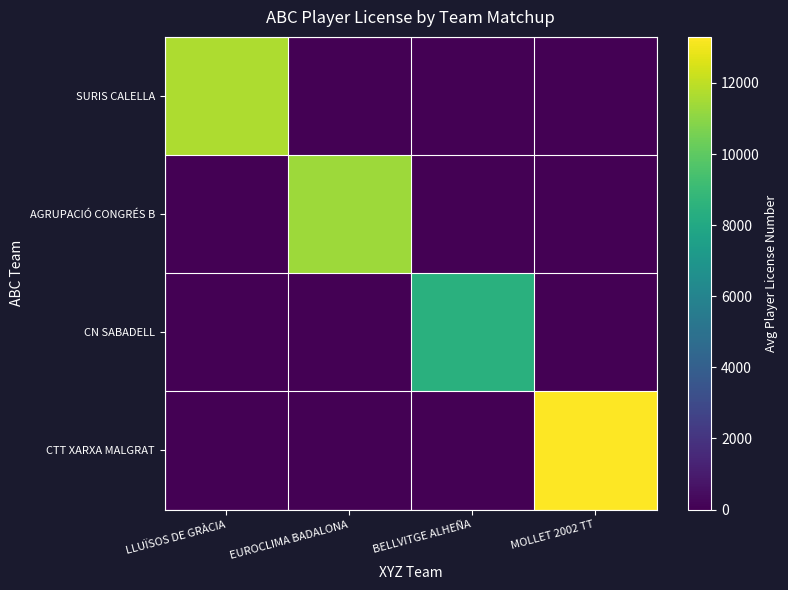

Reading left to right, list all the values displayed in this chart.

SURIS CALELLA: LLUÏSOS DE GRÀCIA=11673.4	EUROCLIMA BADALONA=0.0	BELLVITGE ALHEÑA=0.0	MOLLET 2002 TT=0.0
AGRUPACIÓ CONGRÉS B: LLUÏSOS DE GRÀCIA=0.0	EUROCLIMA BADALONA=11370.0	BELLVITGE ALHEÑA=0.0	MOLLET 2002 TT=0.0
CN SABADELL: LLUÏSOS DE GRÀCIA=0.0	EUROCLIMA BADALONA=0.0	BELLVITGE ALHEÑA=8426.6	MOLLET 2002 TT=0.0
CTT XARXA MALGRAT: LLUÏSOS DE GRÀCIA=0.0	EUROCLIMA BADALONA=0.0	BELLVITGE ALHEÑA=0.0	MOLLET 2002 TT=13296.4